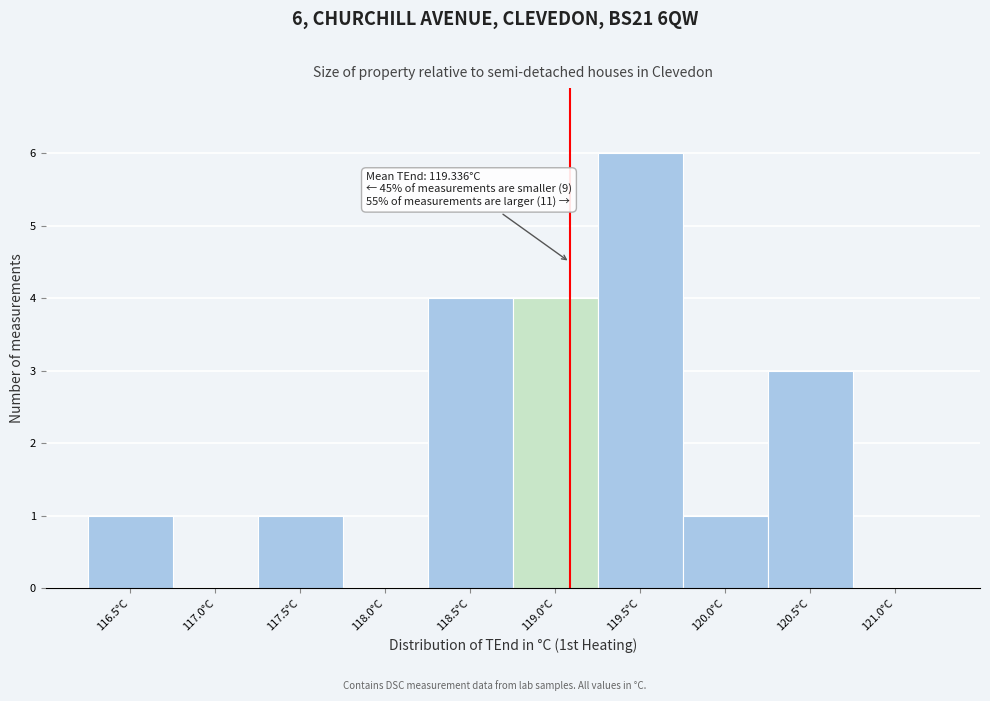

Reading right to left, transcribe all the data shown in this chart.

121.0°C=0	120.5°C=3	120.0°C=1	119.5°C=6	119.0°C=4	118.5°C=4	118.0°C=0	117.5°C=1	117.0°C=0	116.5°C=1